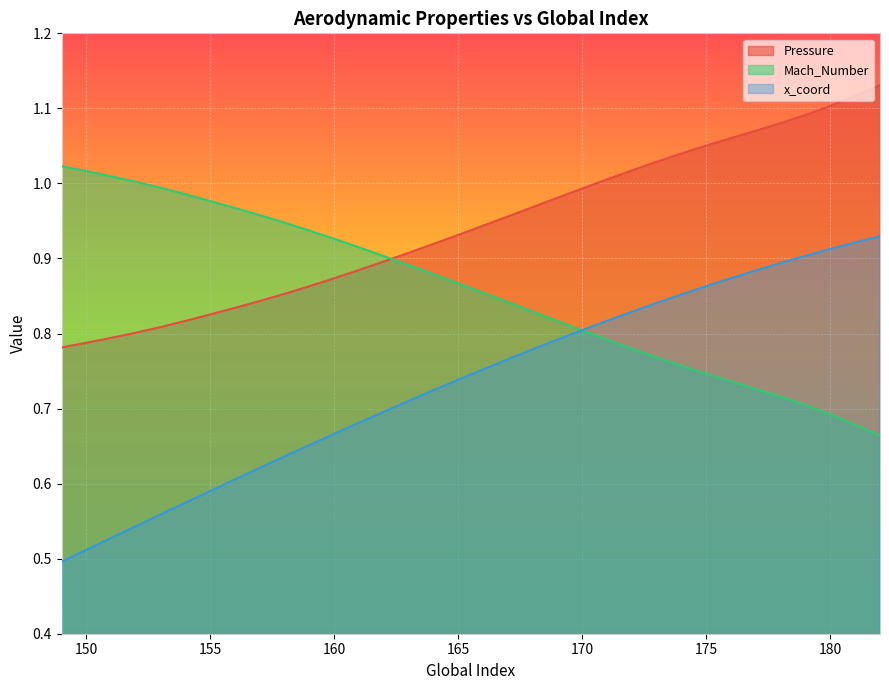

Reading left to right, transcribe all the data shown in this chart.

Pressure: 0.8	0.8	0.8	0.8	0.8	0.8	0.8	0.8	0.8	0.9	0.9	0.9	0.9	0.9	0.9	0.9	0.9	0.9	1.0	1.0	1.0	1.0	1.0	1.0	1.0	1.0	1.1	1.1	1.1	1.1	1.1	1.1	1.1	1.1
Mach_Number: 1.0	1.0	1.0	1.0	1.0	1.0	1.0	1.0	1.0	0.9	0.9	0.9	0.9	0.9	0.9	0.9	0.9	0.9	0.8	0.8	0.8	0.8	0.8	0.8	0.8	0.8	0.7	0.7	0.7	0.7	0.7	0.7	0.7	0.7
x_coord: 0.5	0.5	0.5	0.5	0.6	0.6	0.6	0.6	0.6	0.6	0.7	0.7	0.7	0.7	0.7	0.7	0.7	0.8	0.8	0.8	0.8	0.8	0.8	0.8	0.8	0.9	0.9	0.9	0.9	0.9	0.9	0.9	0.9	0.9